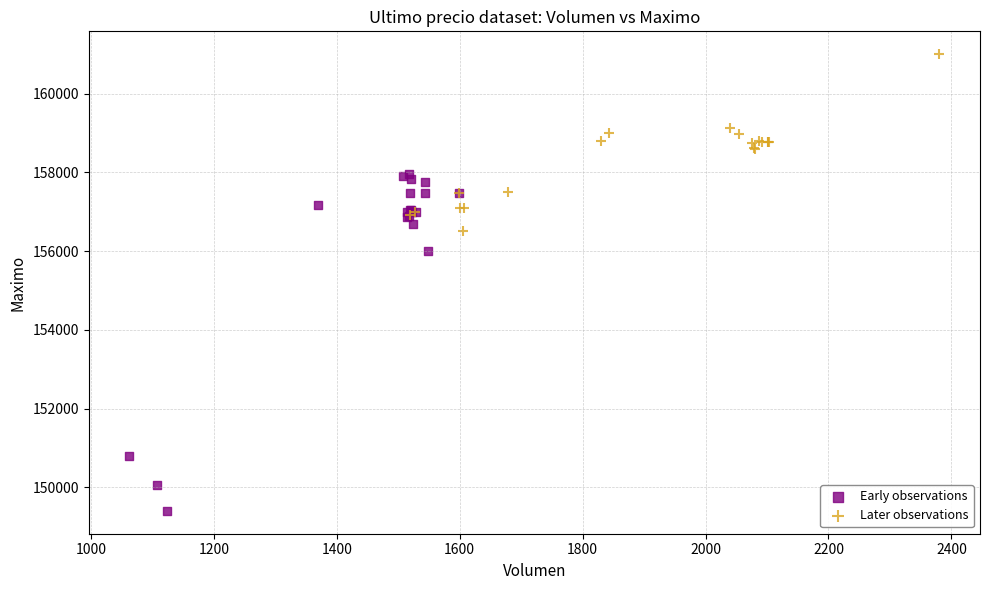

Which series has the widest spread of Y values?

Early observations